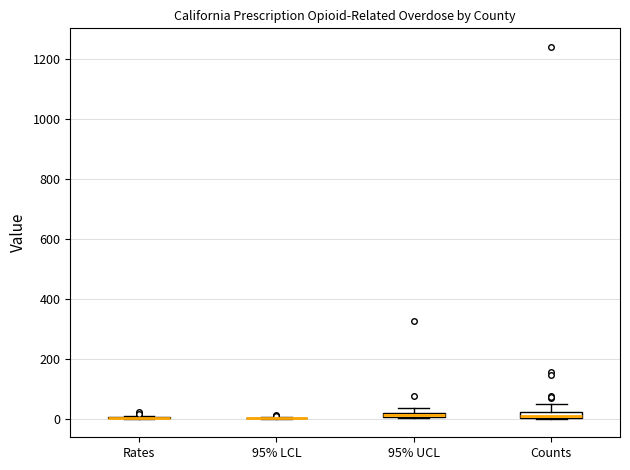

Where is the lower edge of the box for Counts on the y-axis? The values are not printed on the chart, so give them approximately, as read against the axis.

0